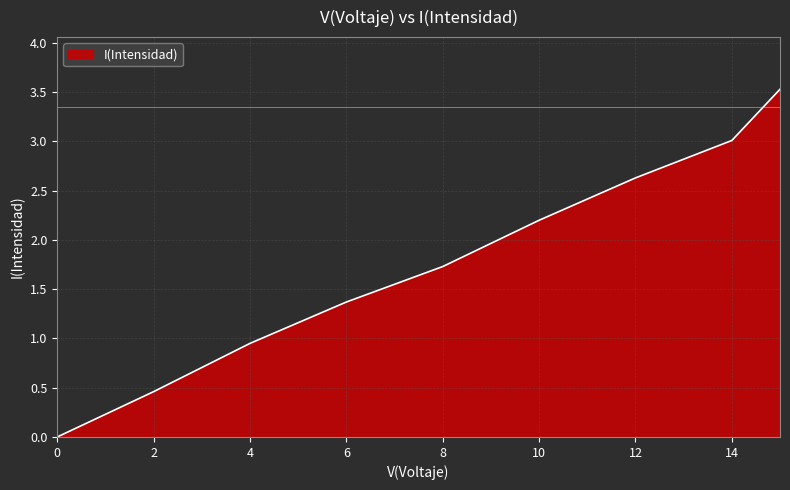

What is the difference between the maximum and minimum values?

3.5